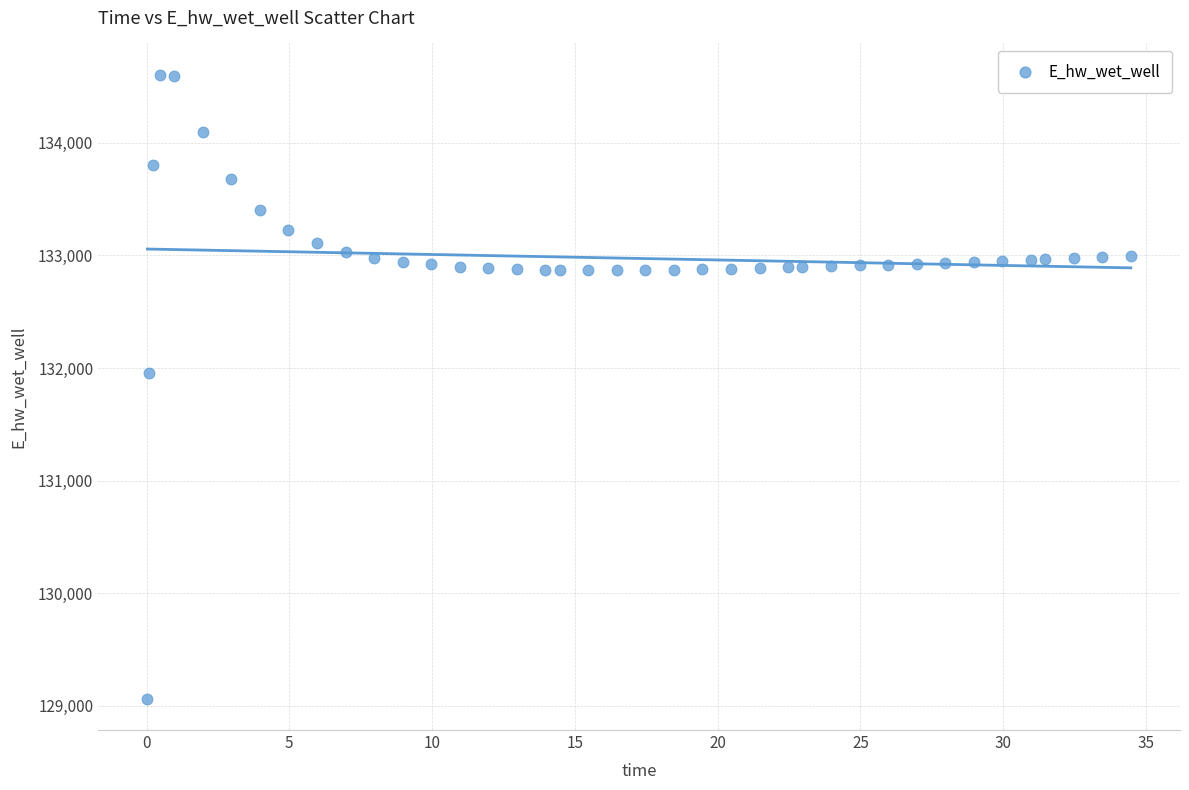

What Y value in the scatter plot is closest to 131833?

131954.2